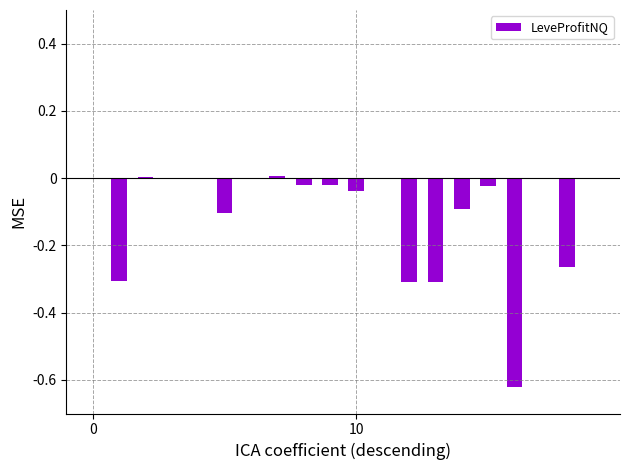

Are the bars horizontal?

No